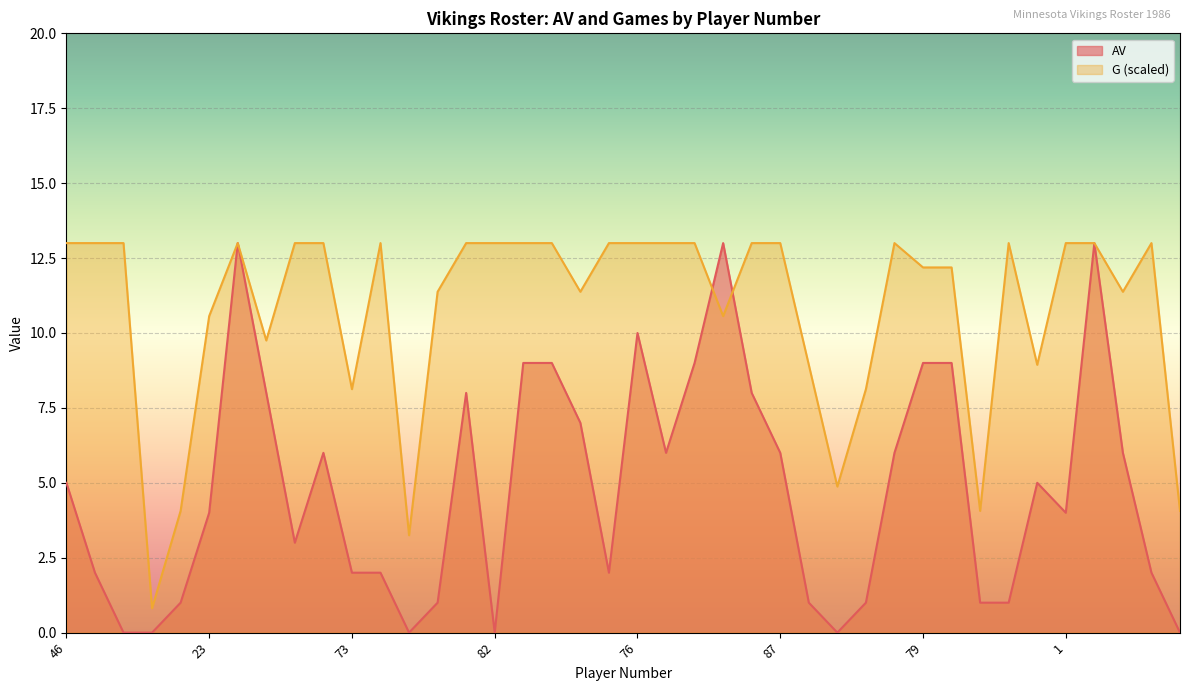

What is the total value across all series at 75?

21.2